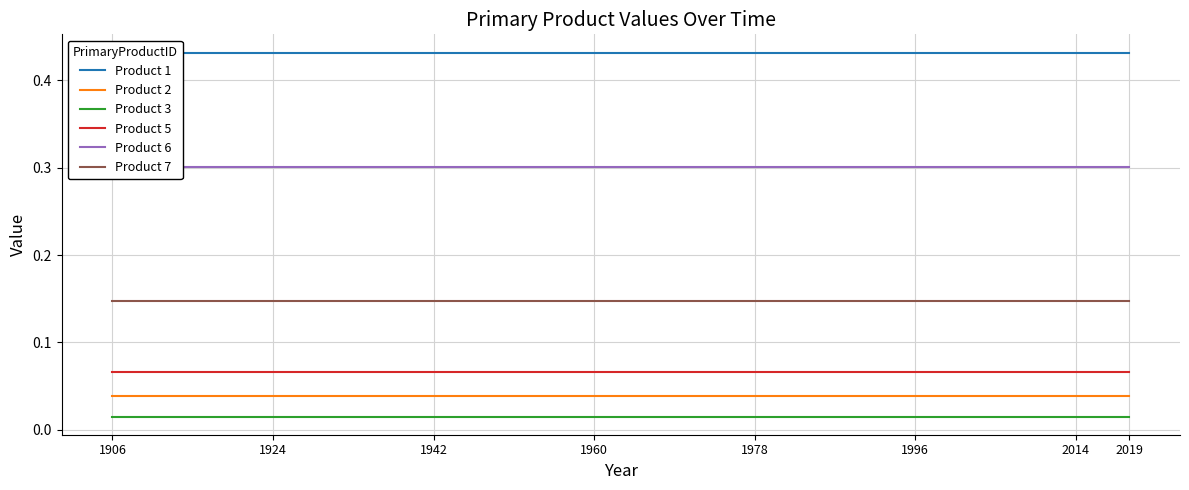

True or false: Product 7 and Product 3 cross at least once.

False